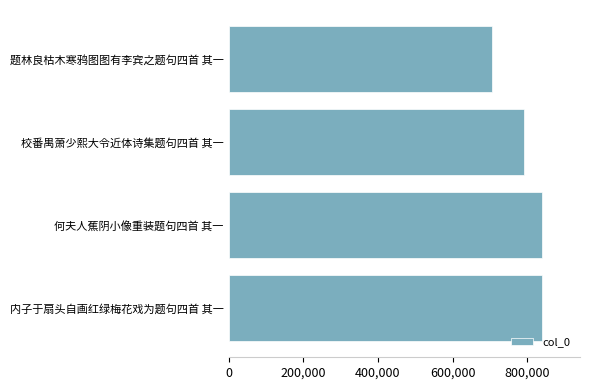

Which category has the lowest value across all series?

题林良枯木寒鸦图图有李宾之题句四首 其一